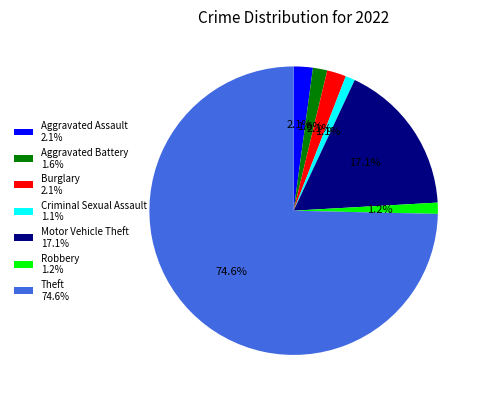

To the nearest percent, what is the average slice percentage?

14%